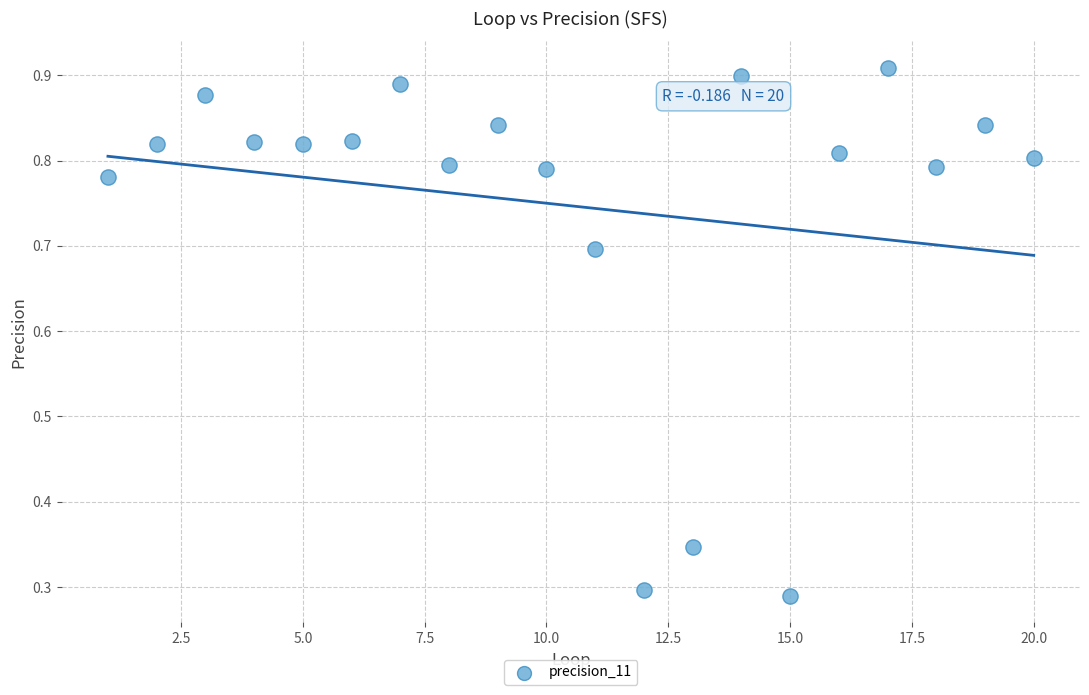

What is the range of Y values (max minus min)?

0.6